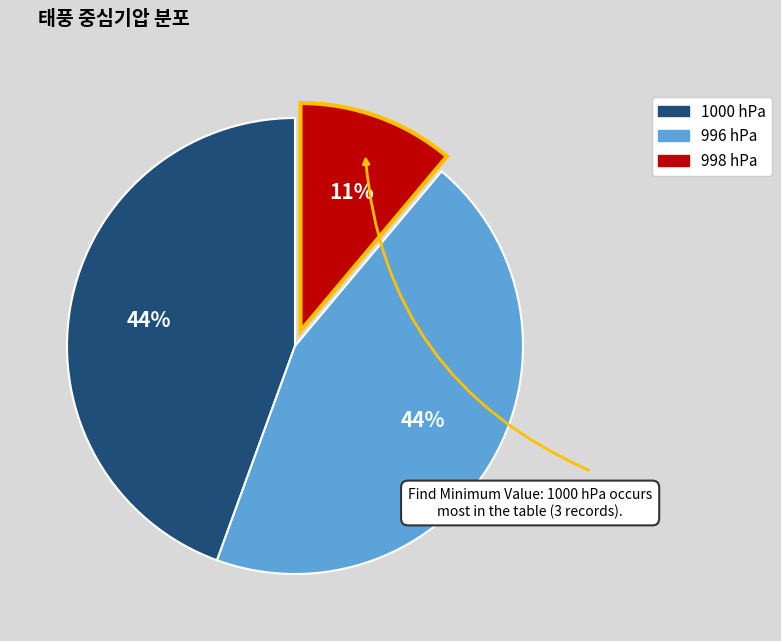

The 1000 hPa slice represents 44% of the pie. True or false?

True